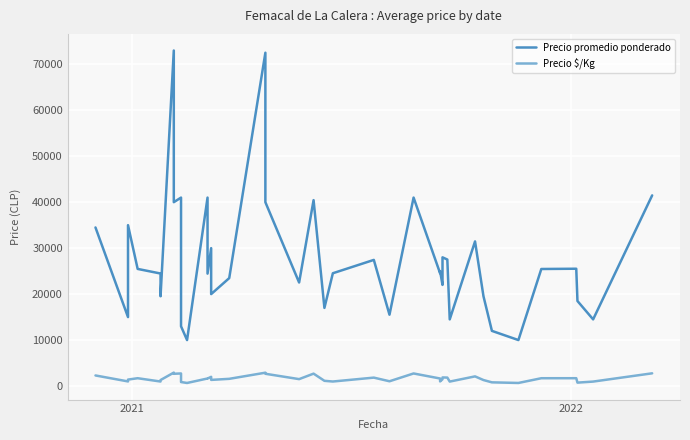

The Precio promedio ponderado series shows 51667 at 2022. True or false?

False